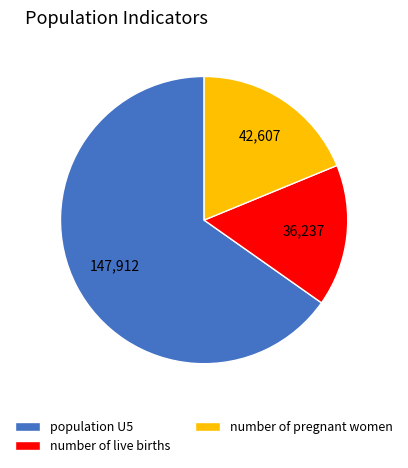

Combined, do number of live births and number of pregnant women account for over 50%?

No